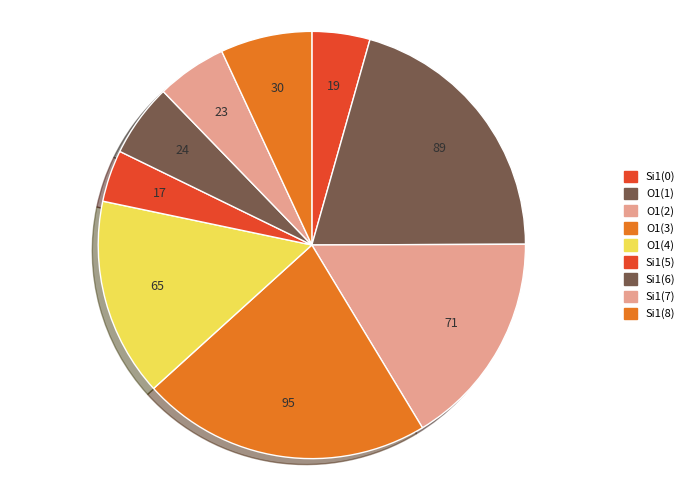

How many segments does this pie chart have?

9